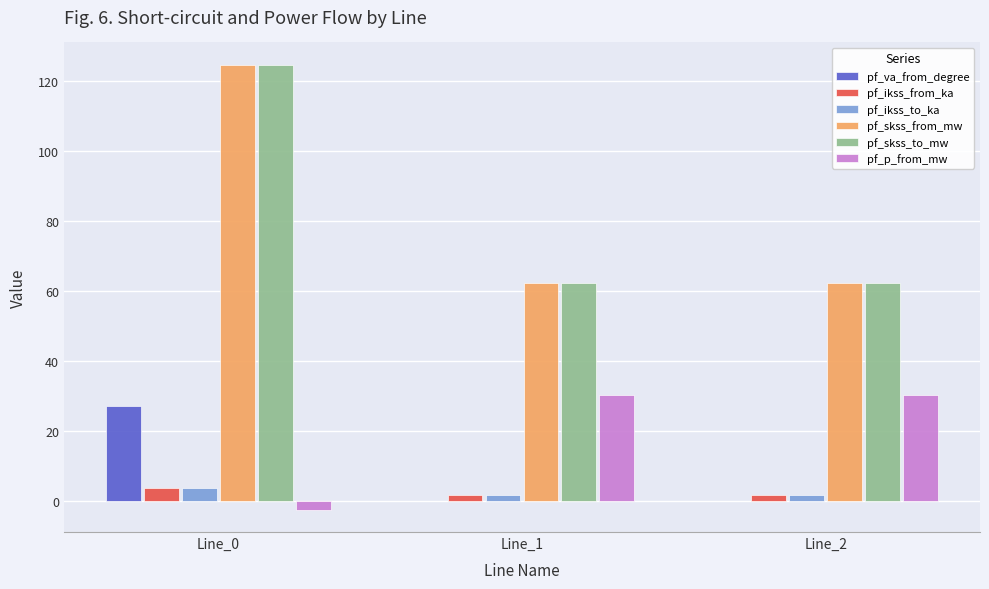

How many groups of bars are there?

3